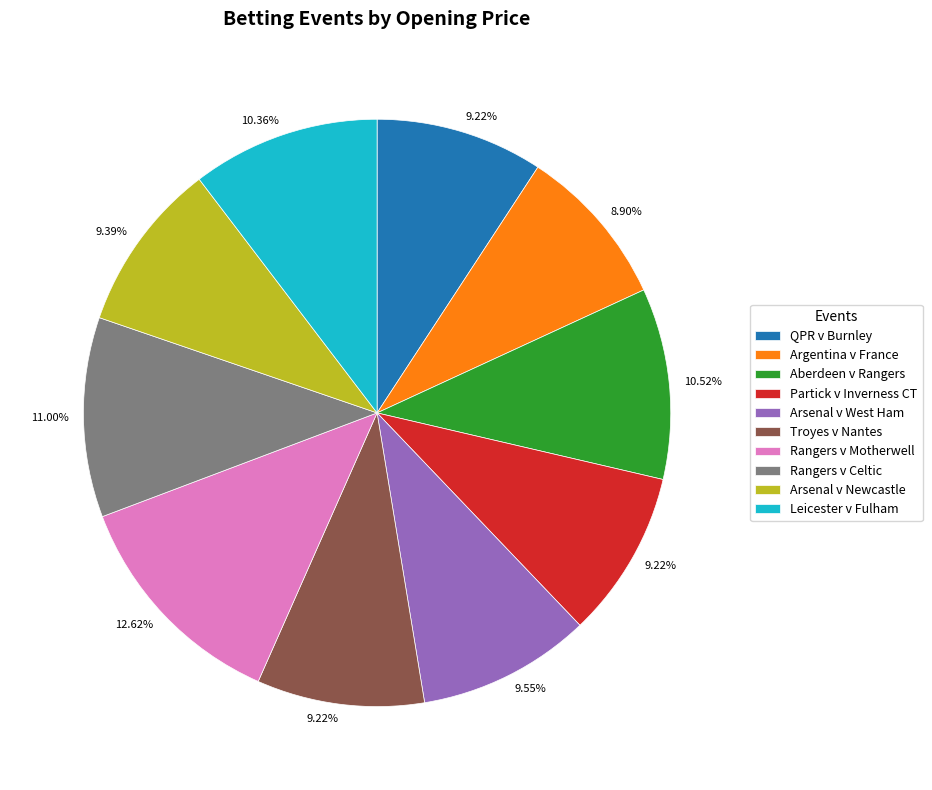

How many slices are in this pie chart?

10